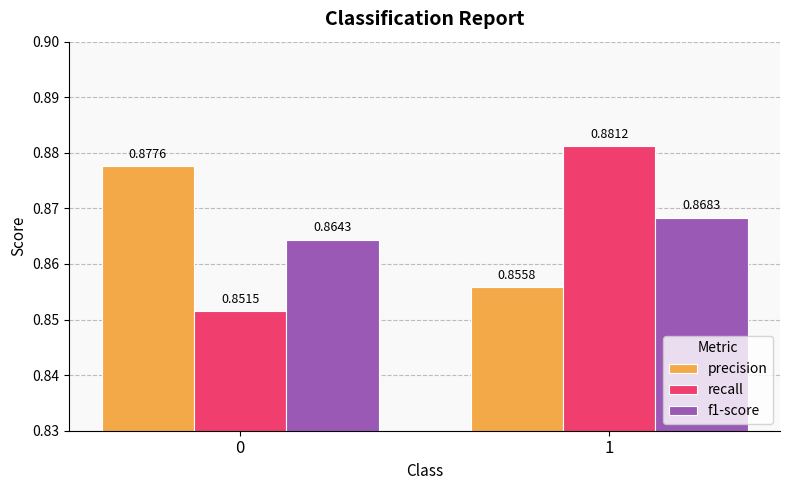

What is the sum of all recall values?

1.7